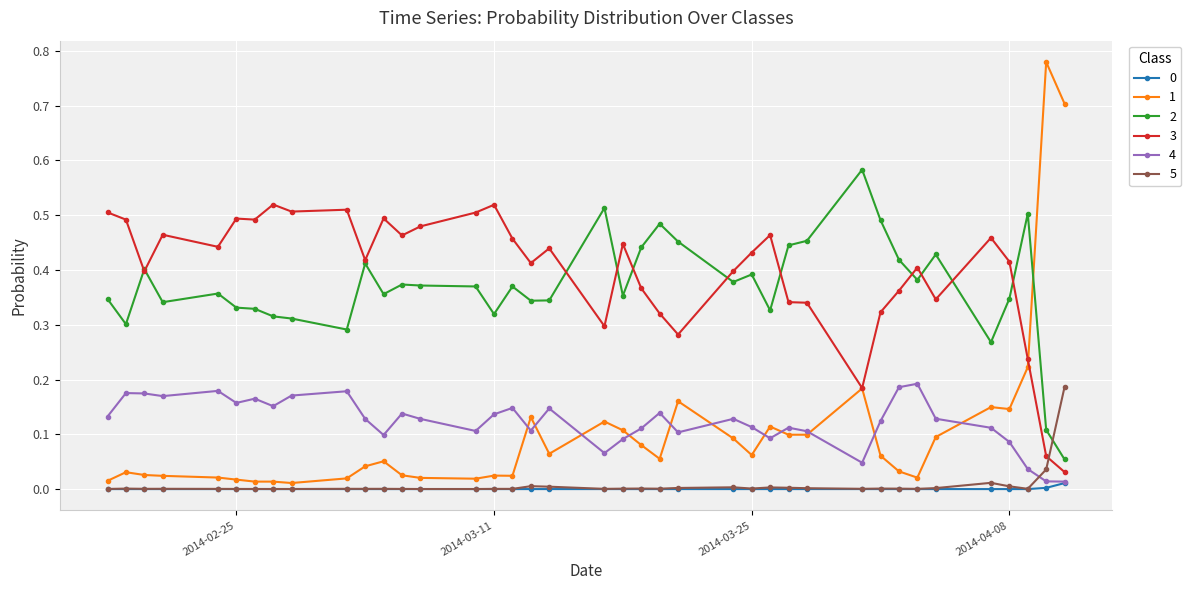

After their last crossing, which series has the higher values: 5 or 2?

5